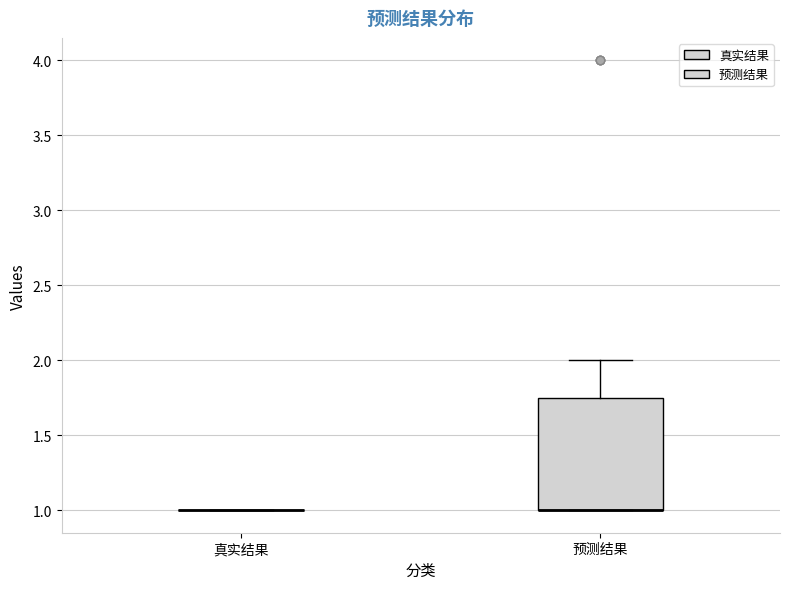

Reading left to right, read every box against the y-axis: the position of its median line, the range the box covers, and the ends of its whiskers. The values are not printed on the chart, so give them approximately, as read against the axis.

真实结果: box collapsed to a line at 1.00, whiskers 1.00 to 1.00
预测结果: median 1.00 (drawn on the box's lower edge), box 1.00 to 1.75, whiskers 1.00 to 2.00